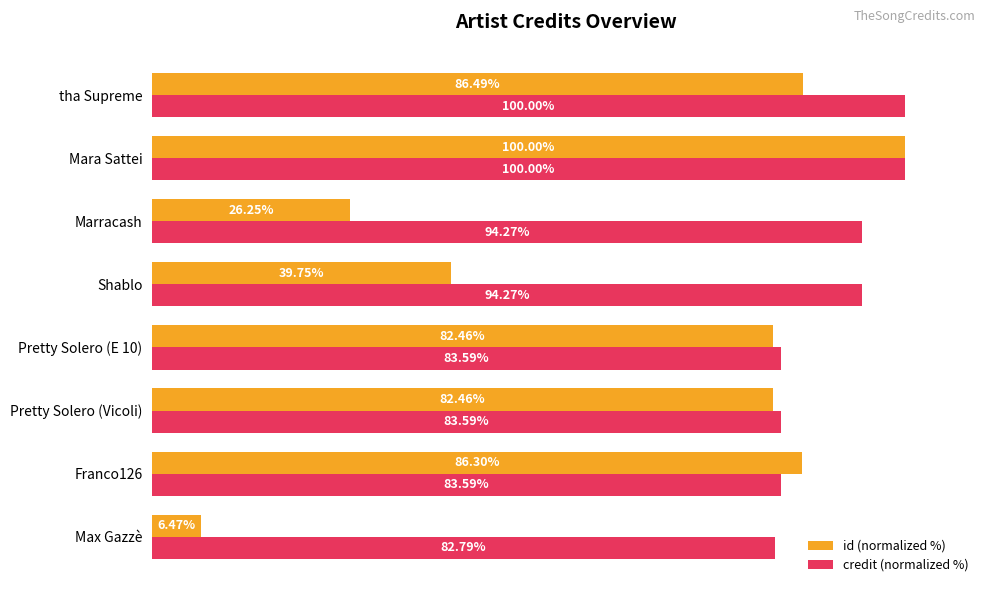

Between Mara Sattei and tha Supreme, which series saw the biggest shift?

id (normalized %)